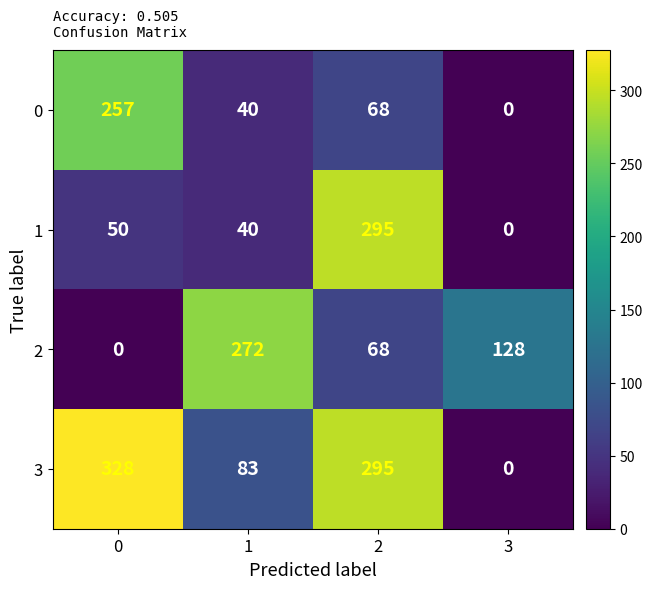

Which series has the largest range (max minus min)?

3